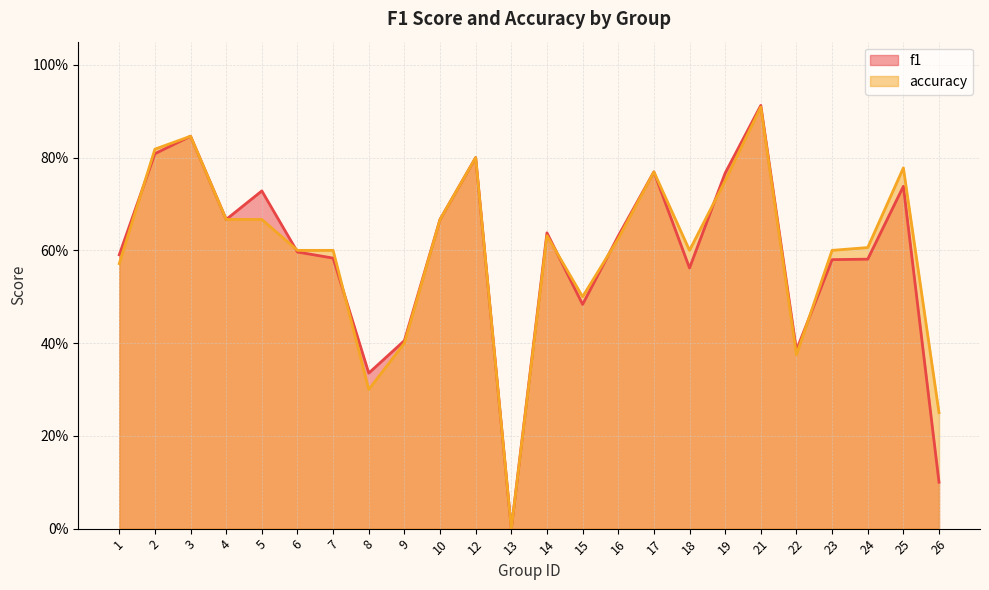

How many intersections are there between f1 and accuracy?

7